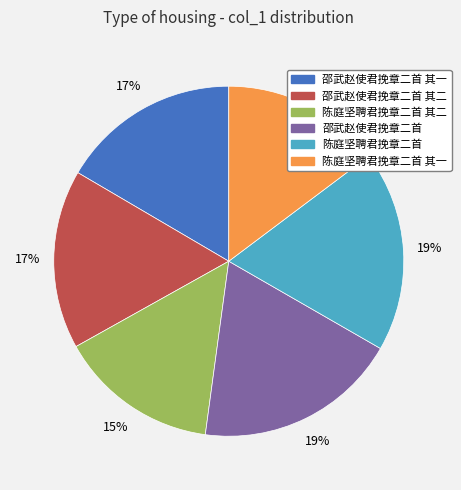

What is the ratio of the value at 邵武赵使君挽章二首 其一 to the value at 陈庭坚聘君挽章二首 其二?

1.1